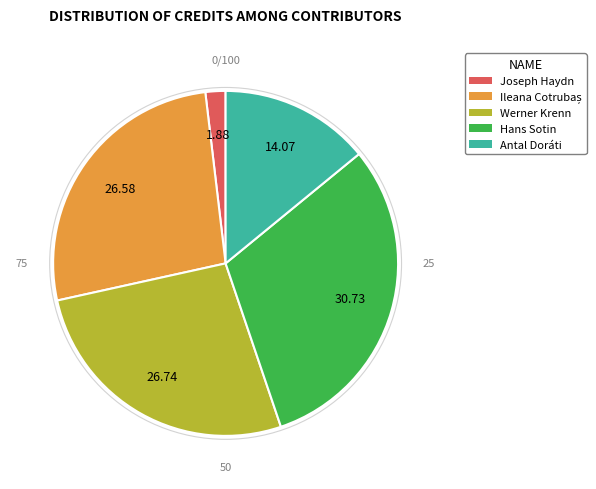

Which slice is the smallest?

Joseph Haydn